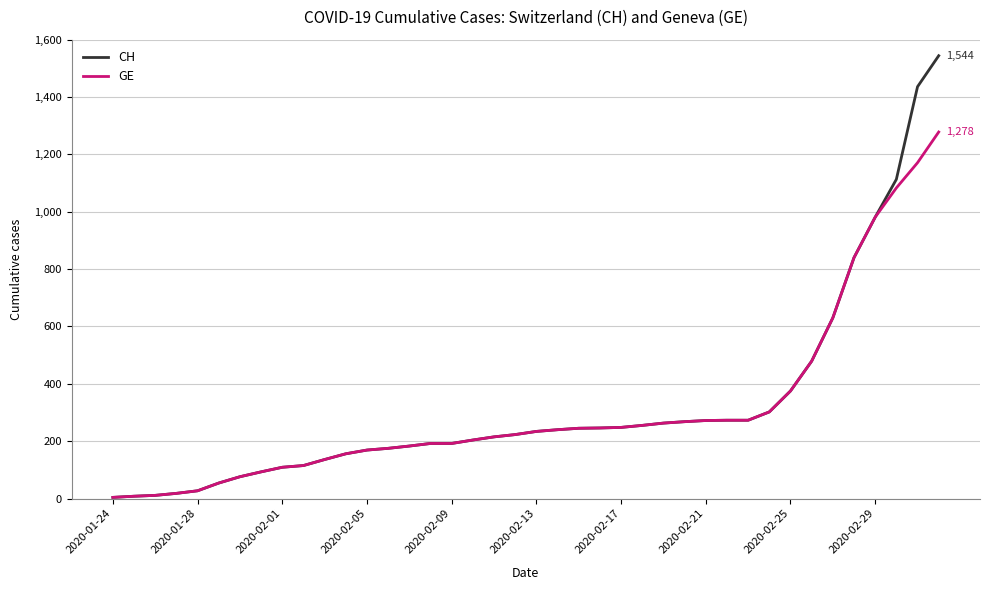

Rank the series by their maximum value, from lowest to highest.

GE, CH